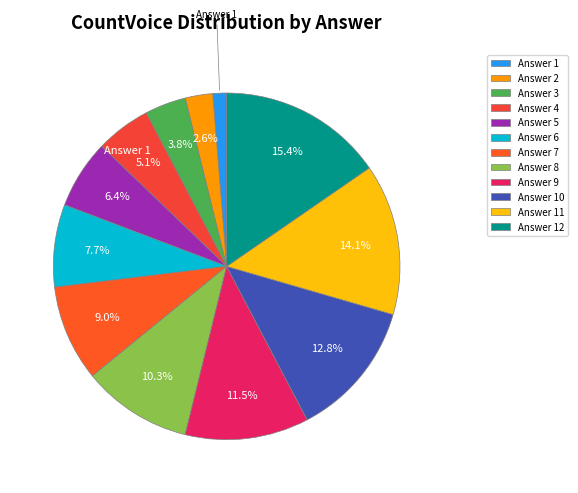

Is there a majority slice in this chart?

No